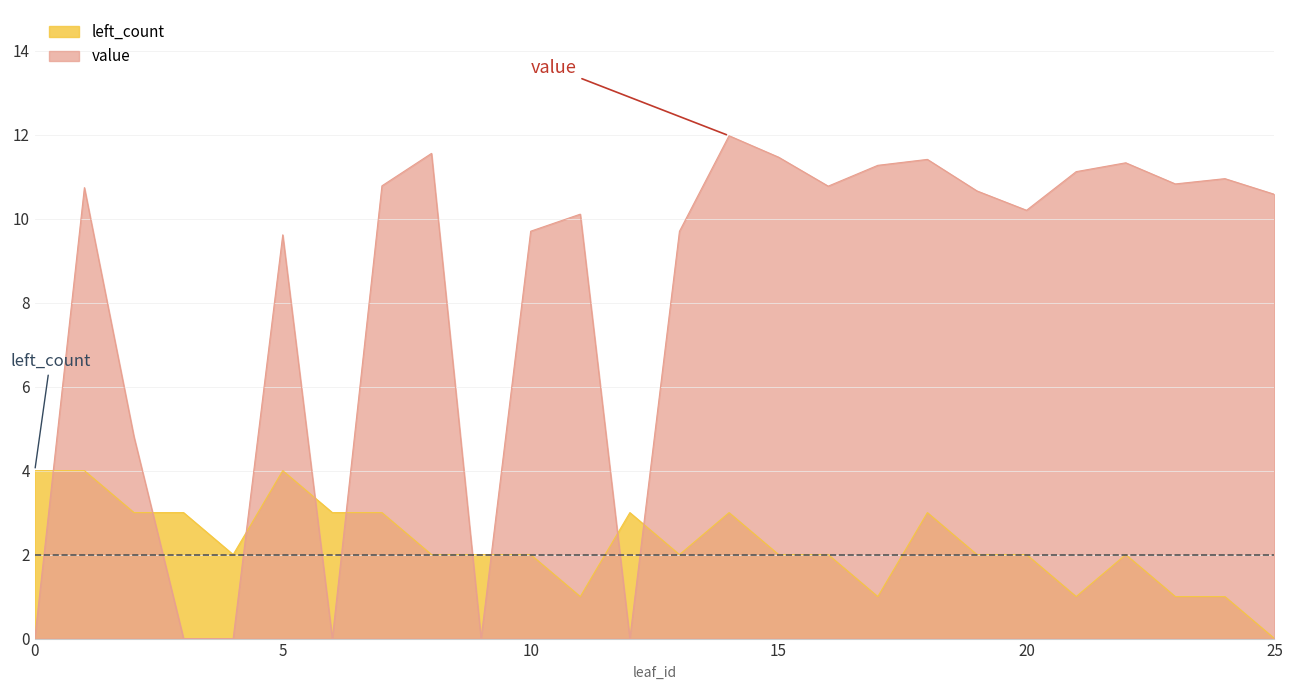

Which series has the largest total across all categories?

value